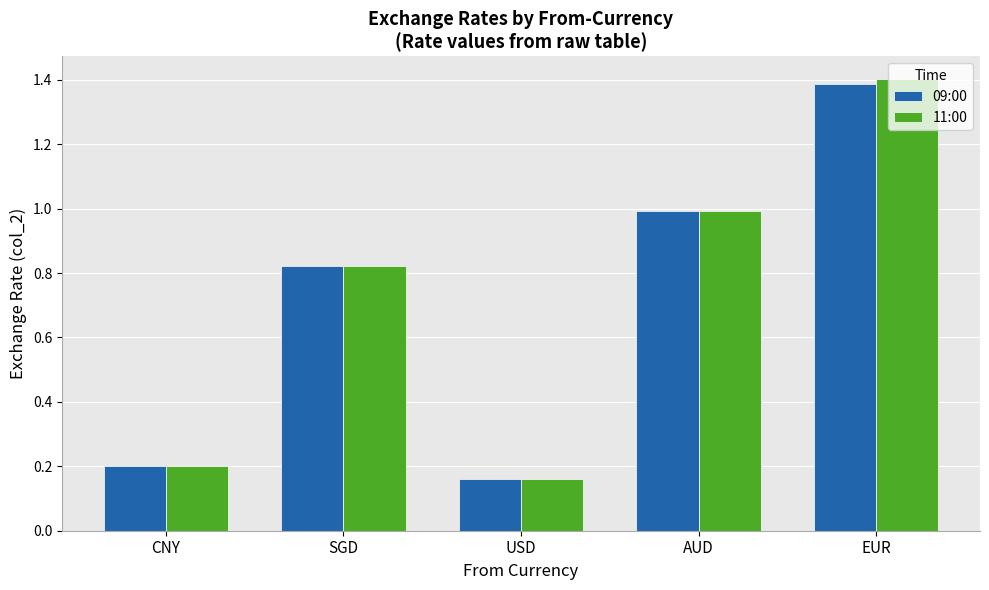

Which series has the largest range (max minus min)?

11:00